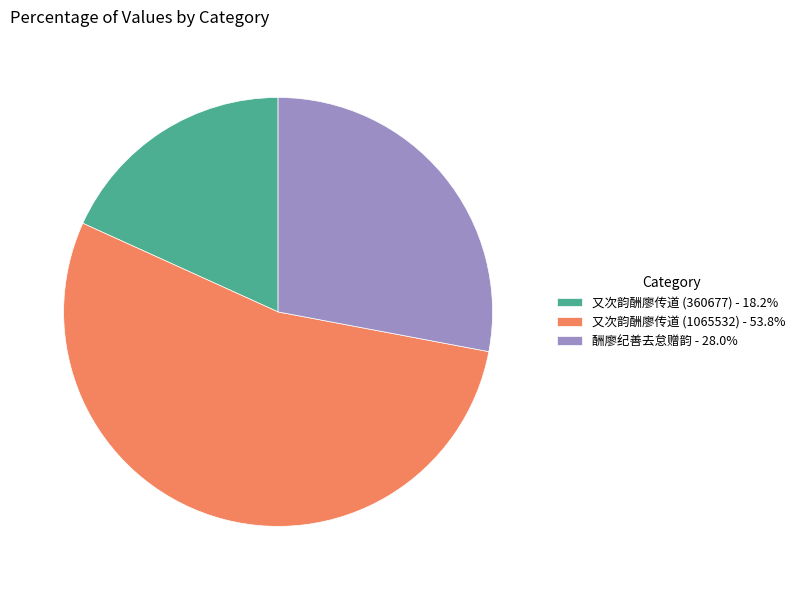

Is it true that 又次韵酬廖传道 (360677) is 31% of the pie?

False